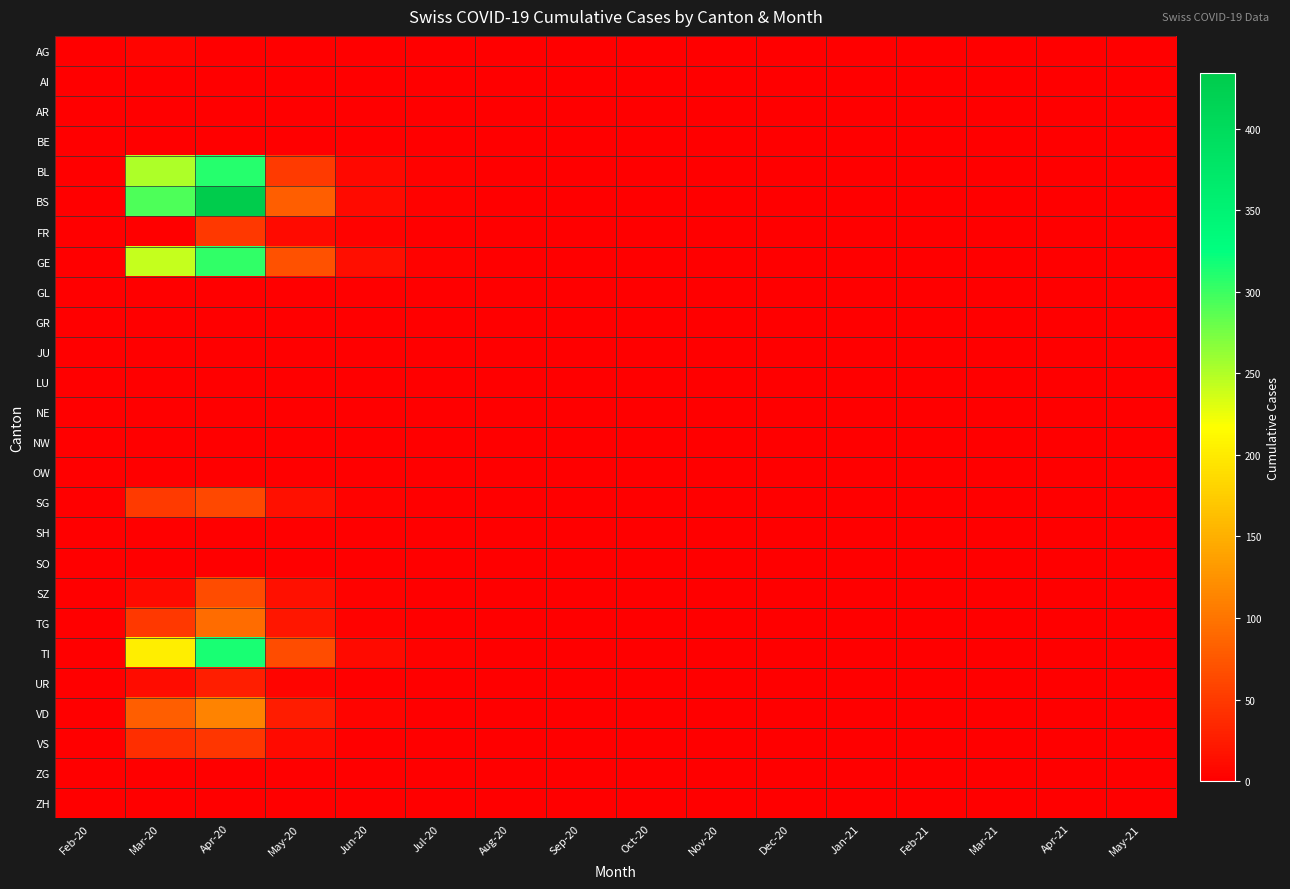

Which series has the largest total across all categories?

BS